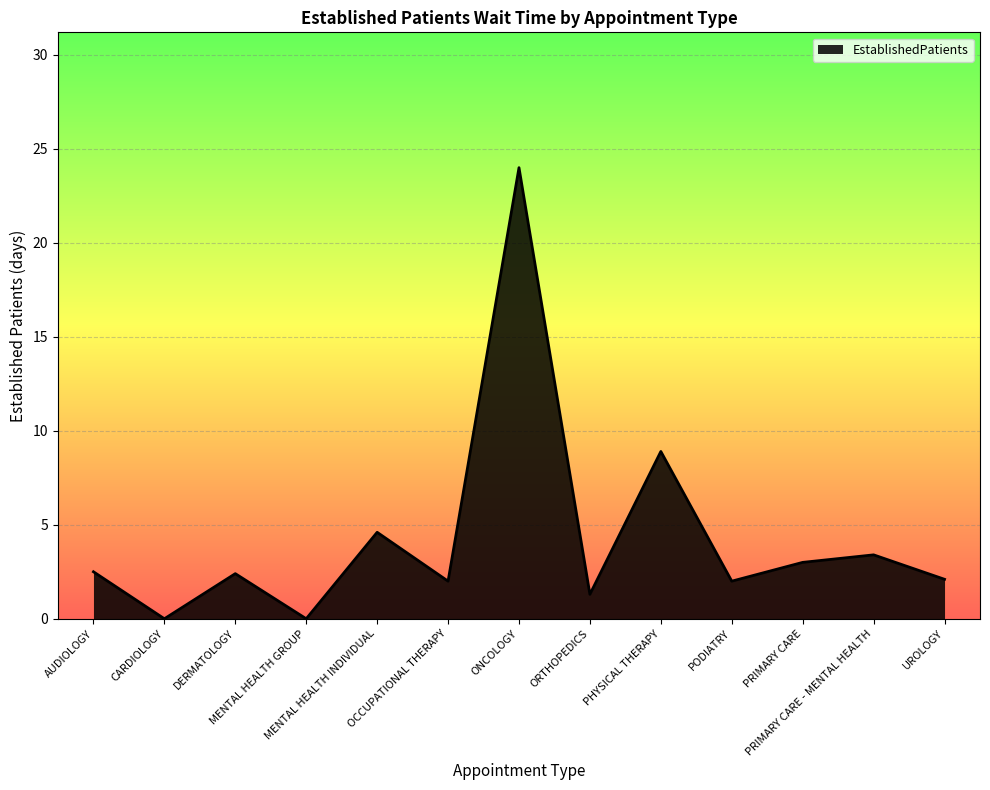

What is the difference between the second highest and second lowest values?

8.9